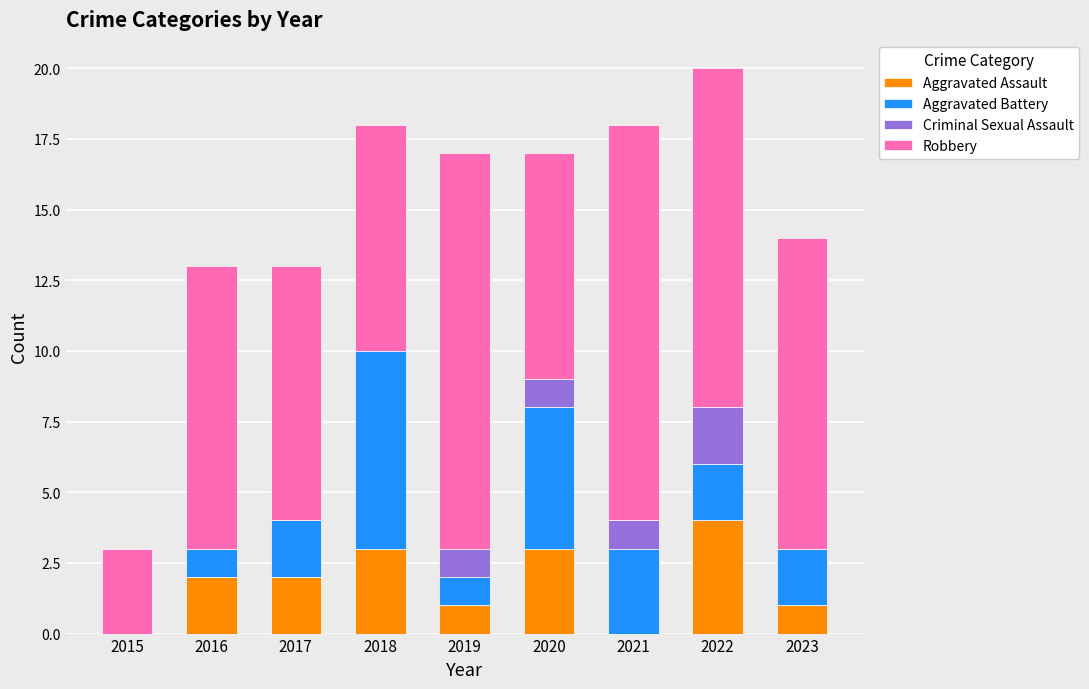

The value of Aggravated Assault at 2022 is 1. True or false?

False